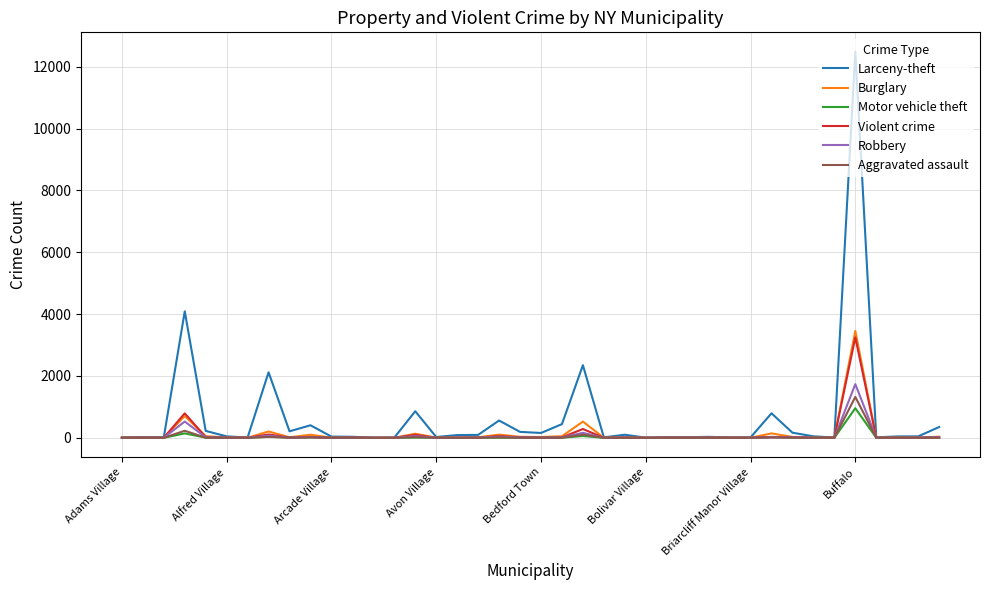

What is the maximum value shown in the chart?

12491